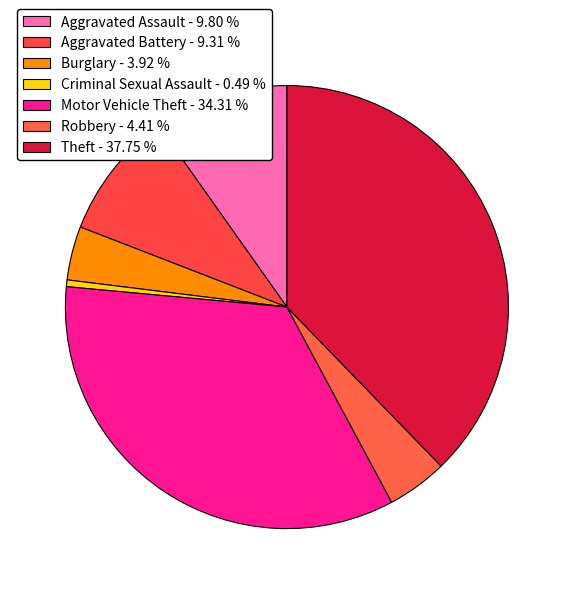

How many segments does this pie chart have?

7